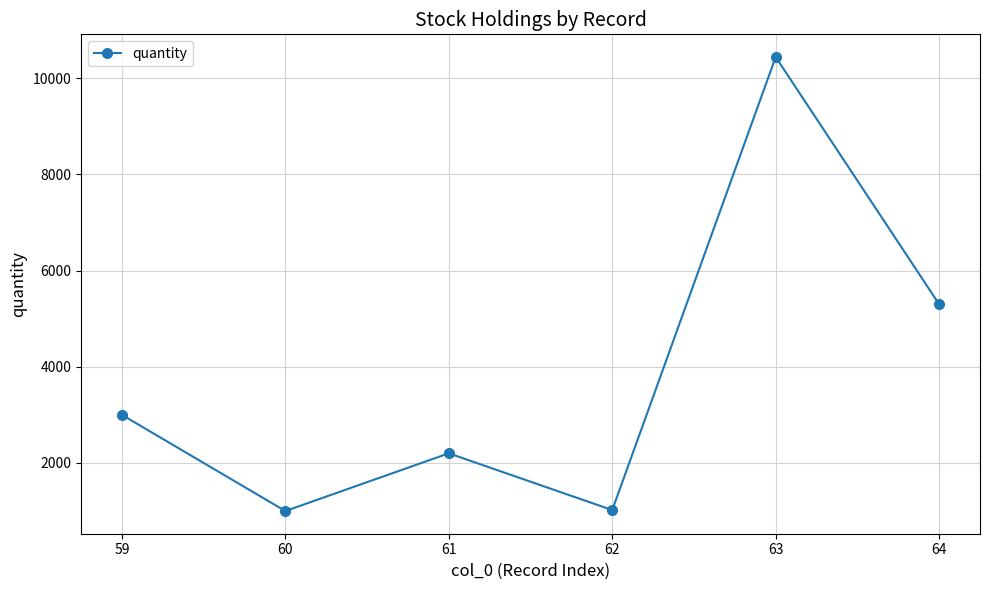

Which has a higher value, 61 or 64?

64